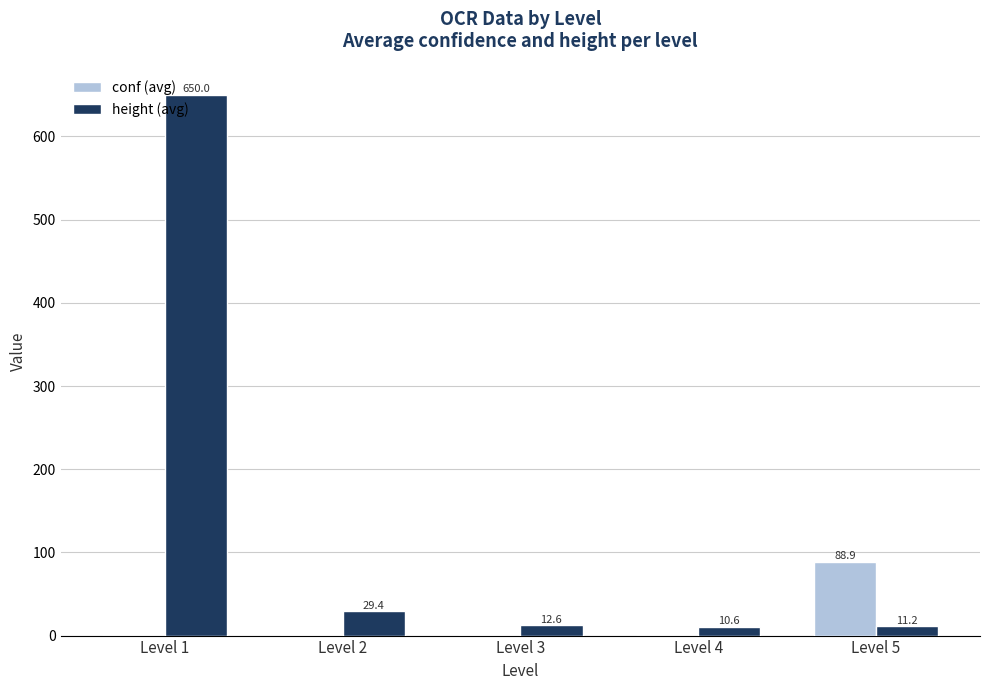

Where does the height (avg) series first go above 12?

Level 1